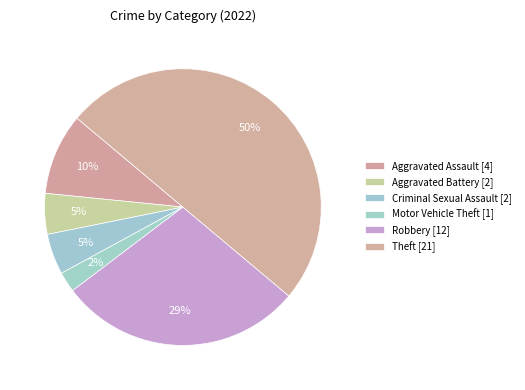

Is there any slice that represents more than half of the pie?

No